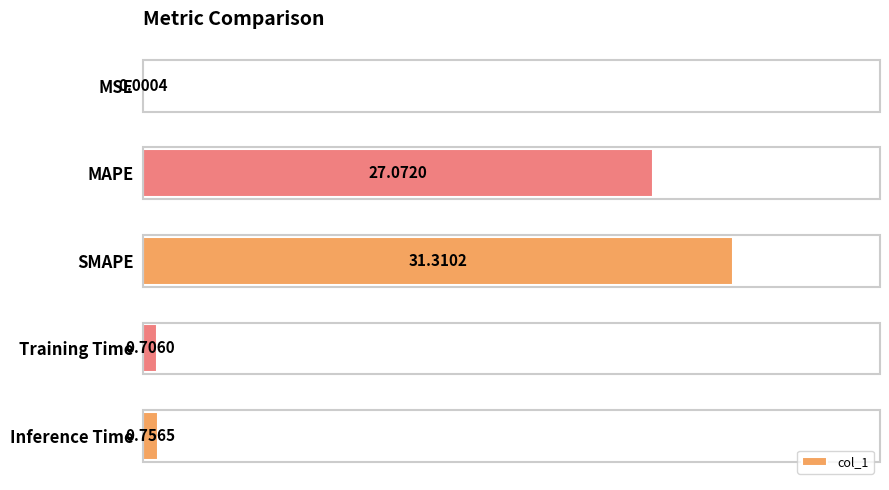

How many series are shown in this chart?

1